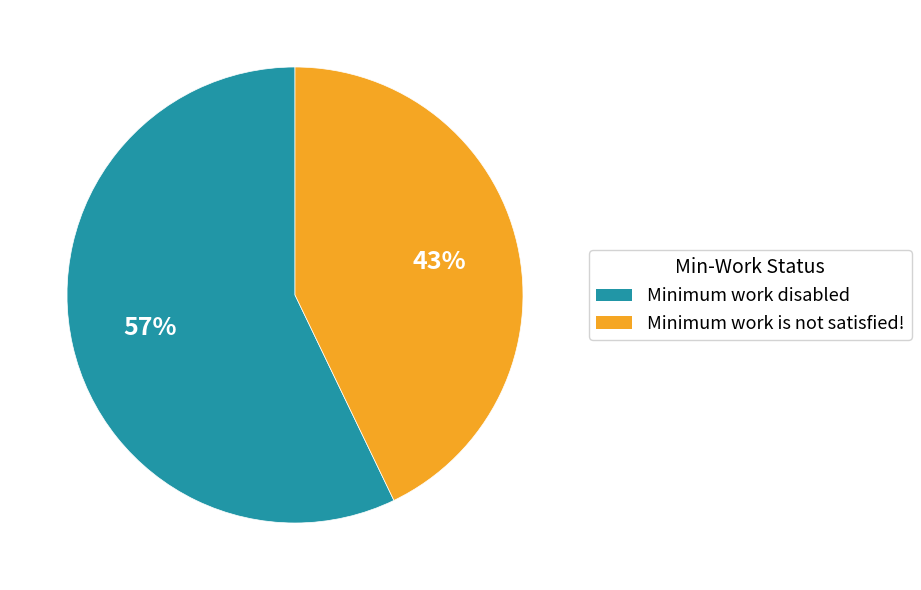

To the nearest percent, what is the difference between the largest and smallest slice percentages?

14%